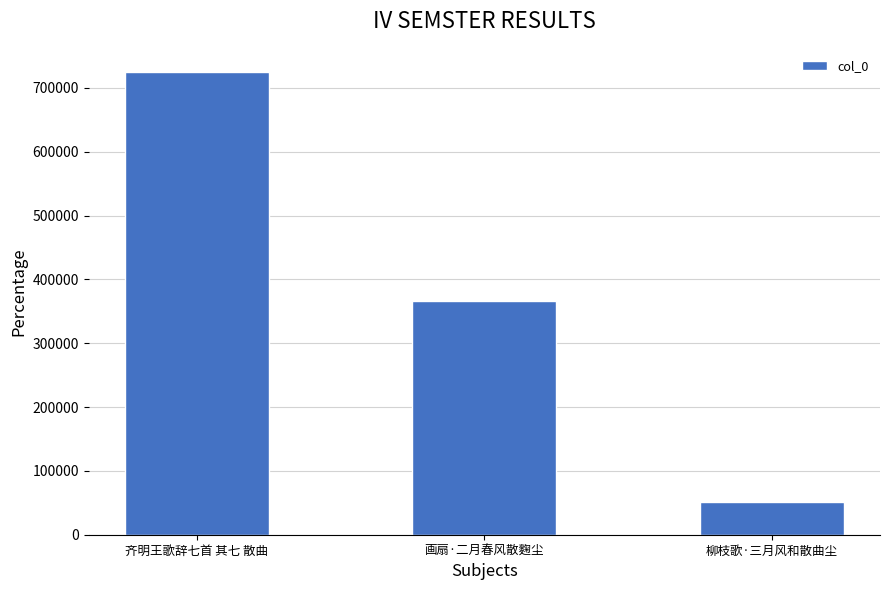

How many bars are there in total?

3